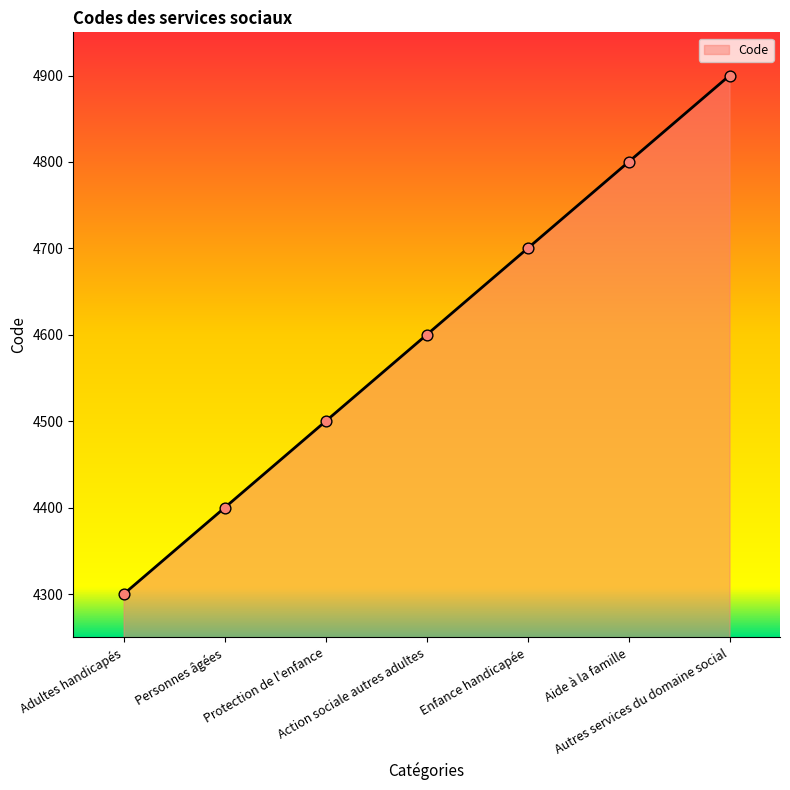

What is the change in value from Personnes âgées to Enfance handicapée?

+300